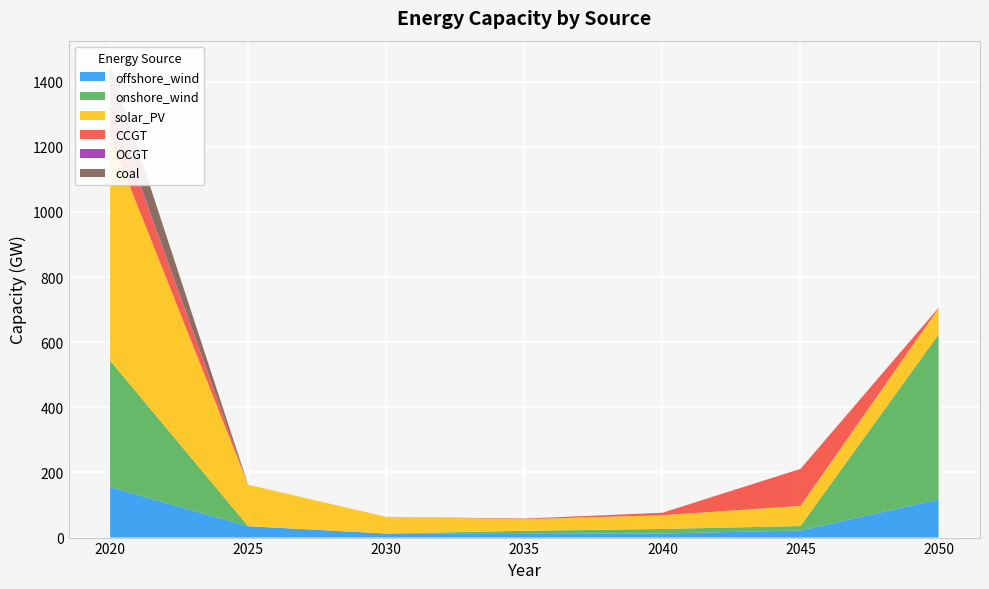

Reading left to right, extract all data points from this chart.

offshore_wind: 2020=155.3	2025=35.0	2030=12.4	2035=11.1	2040=12.6	2045=21.8	2050=117.4
onshore_wind: 2020=388.3	2025=0.0	2030=0.0	2035=9.8	2040=13.9	2045=13.8	2050=506.4
solar_PV: 2020=688.6	2025=127.3	2030=51.5	2035=35.5	2040=42.3	2045=61.7	2050=80.3
CCGT: 2020=103.1	2025=0.0	2030=0.0	2035=2.0	2040=7.4	2045=113.8	2050=1.7
OCGT: 2020=5.8	2025=0.0	2030=0.0	2035=0.0	2040=0.0	2045=0.0	2050=0.0
coal: 2020=112.2	2025=0.0	2030=0.0	2035=0.0	2040=0.0	2045=0.0	2050=0.0